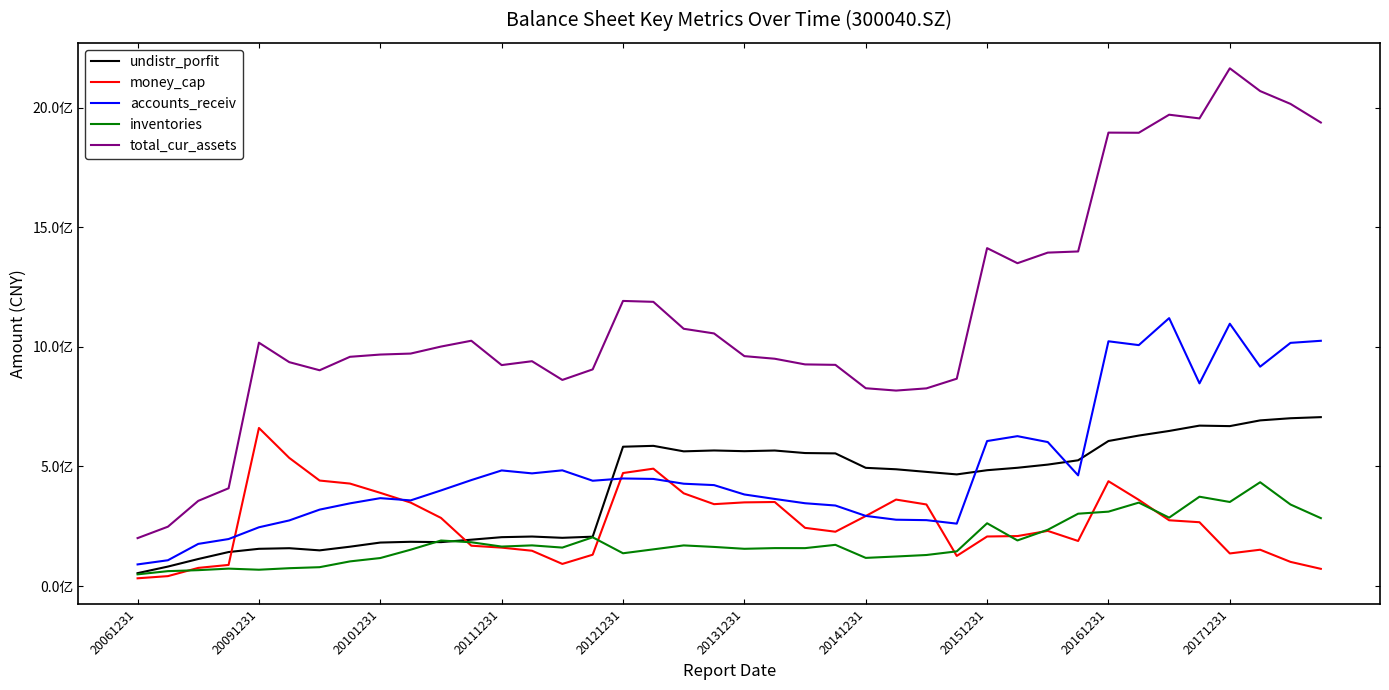

What are all the series names shown in the legend?

undistr_porfit, money_cap, accounts_receiv, inventories, total_cur_assets